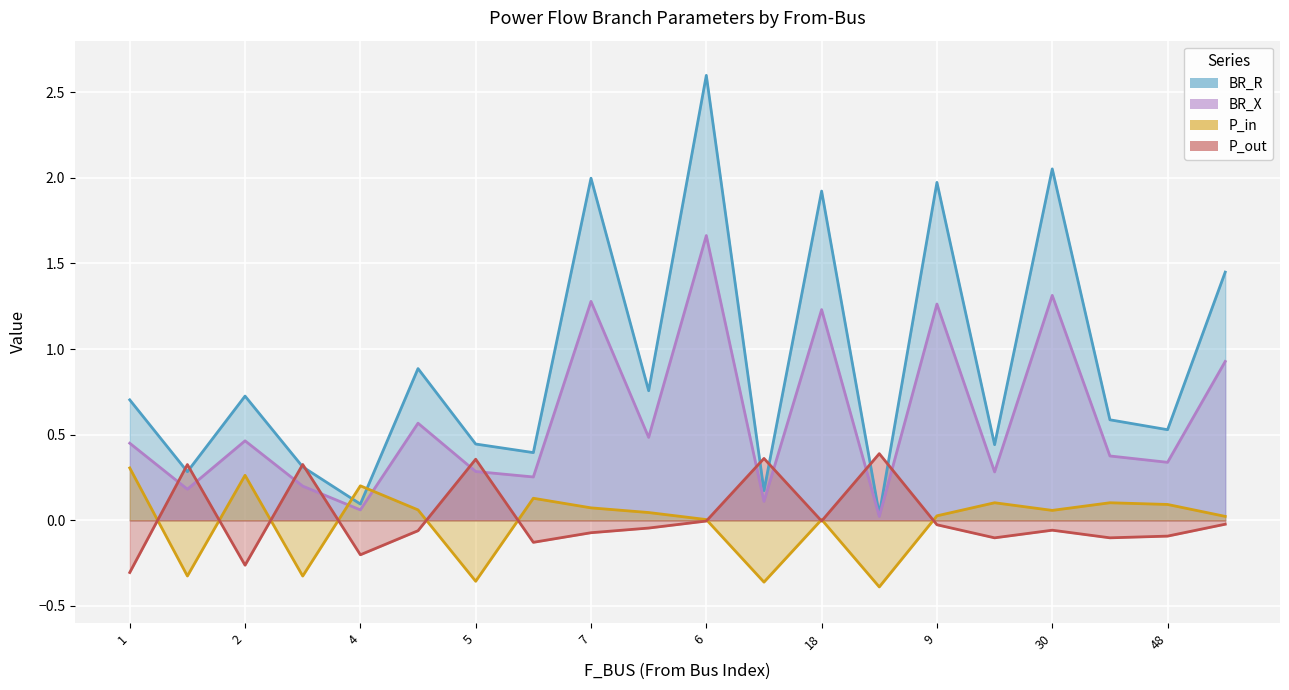

True or false: P_out and BR_R intersect in this chart.

True